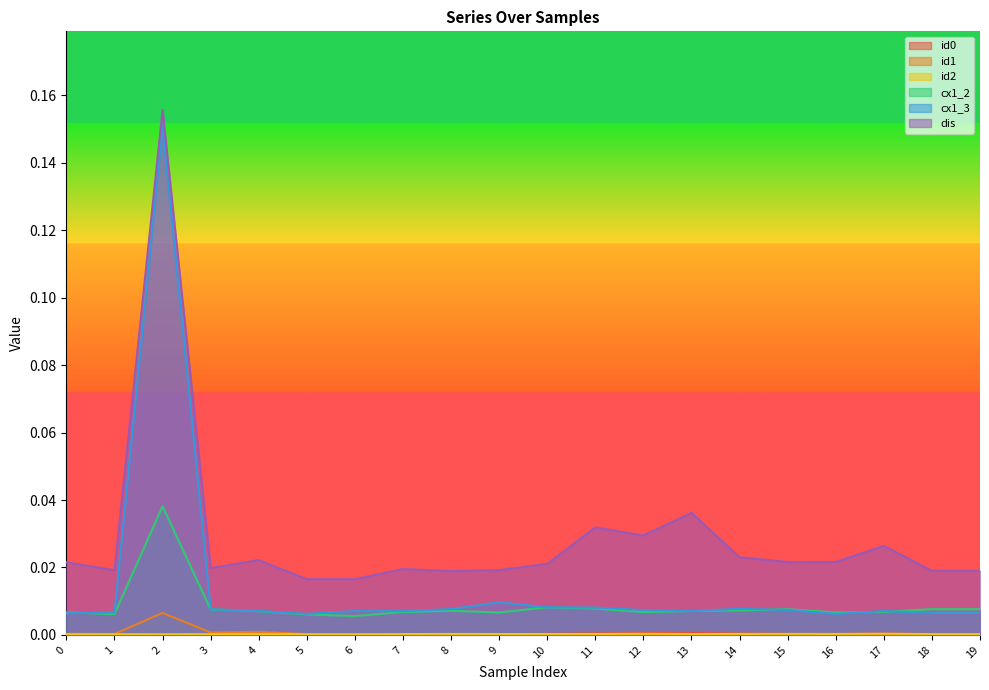

List the labels in order of dis value, largest first.

2, 13, 11, 12, 17, 14, 4, 16, 15, 0, 10, 3, 7, 9, 1, 18, 19, 8, 5, 6